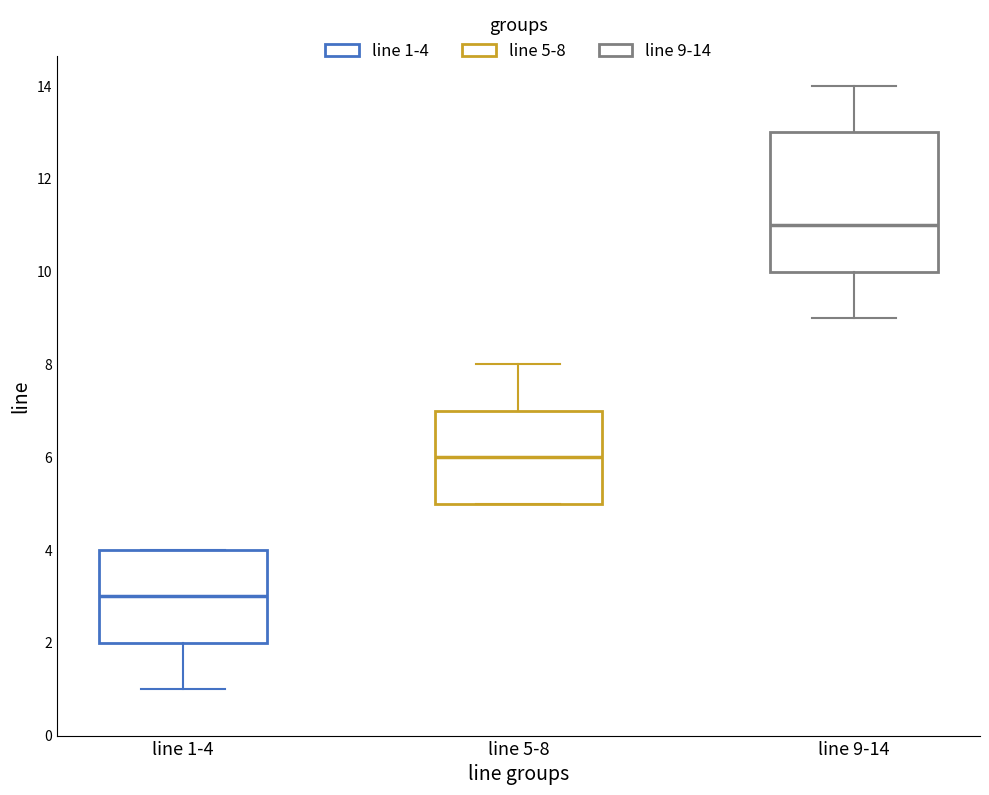

Where does the median line of the box for line 9-14 sit on the y-axis? The values are not printed on the chart, so give them approximately, as read against the axis.

11